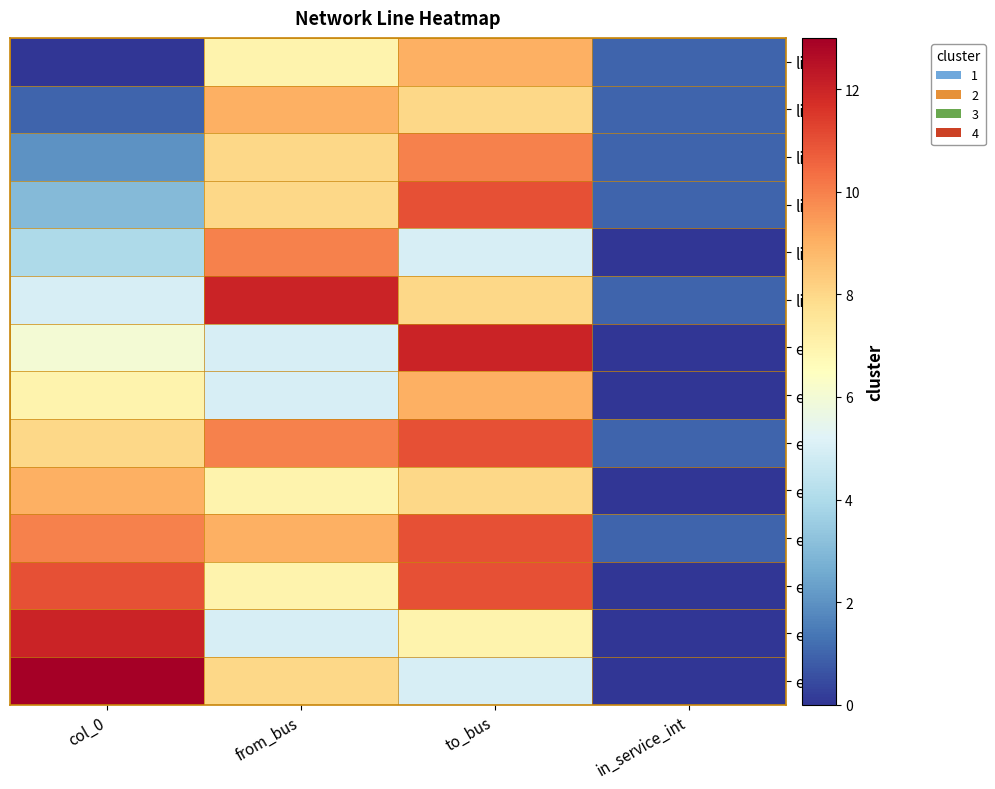

How many series are shown in this chart?

14